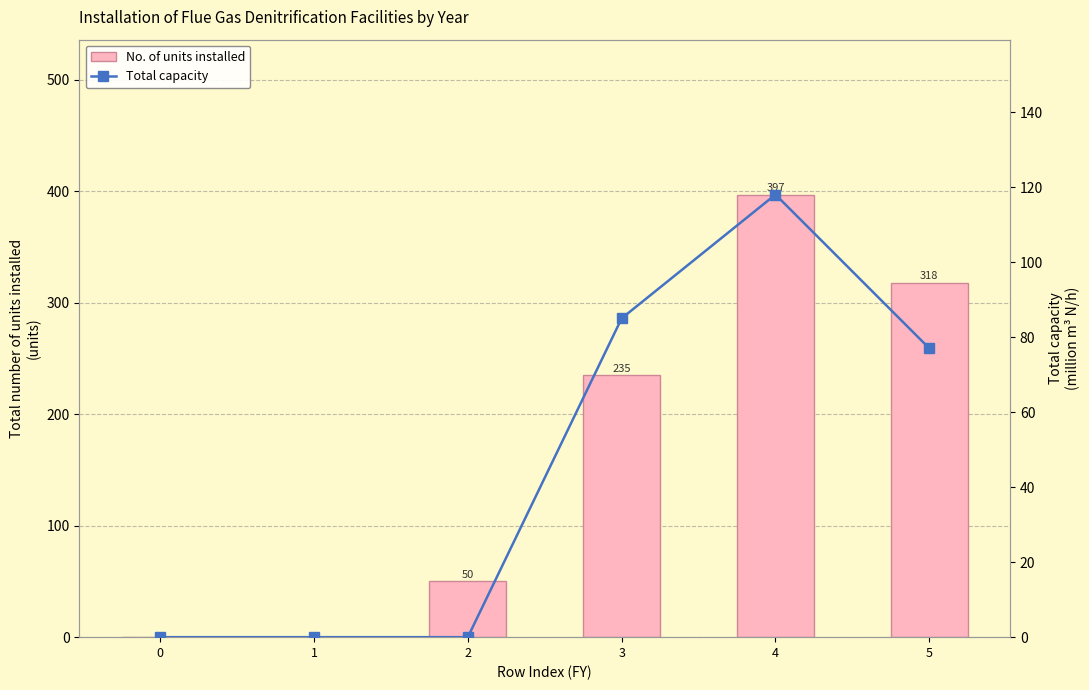

Does the chart contain any negative values?

No